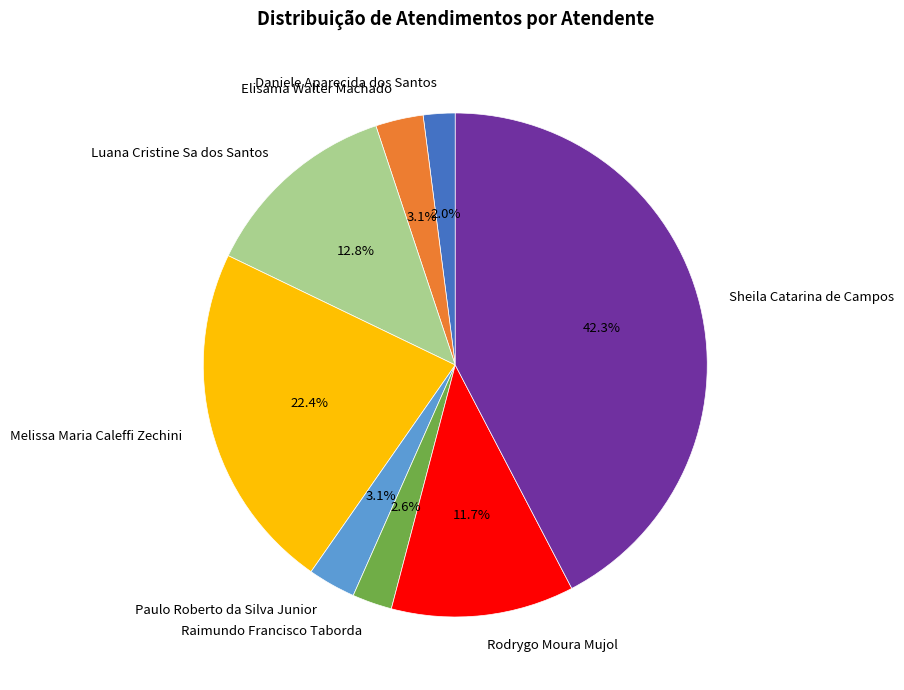

Count the number of slices in the pie.

8